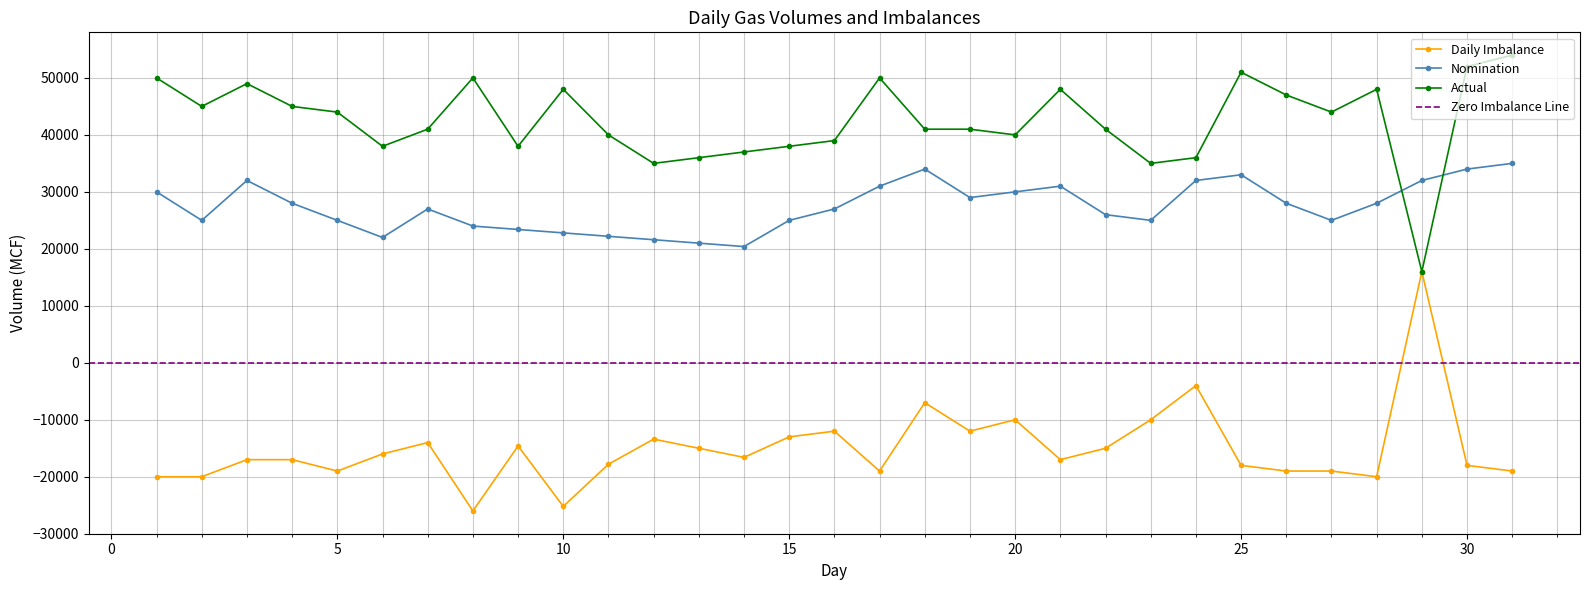

List the series in order of their overall mean, lowest first.

Daily Imbalance, Nomination, Actual